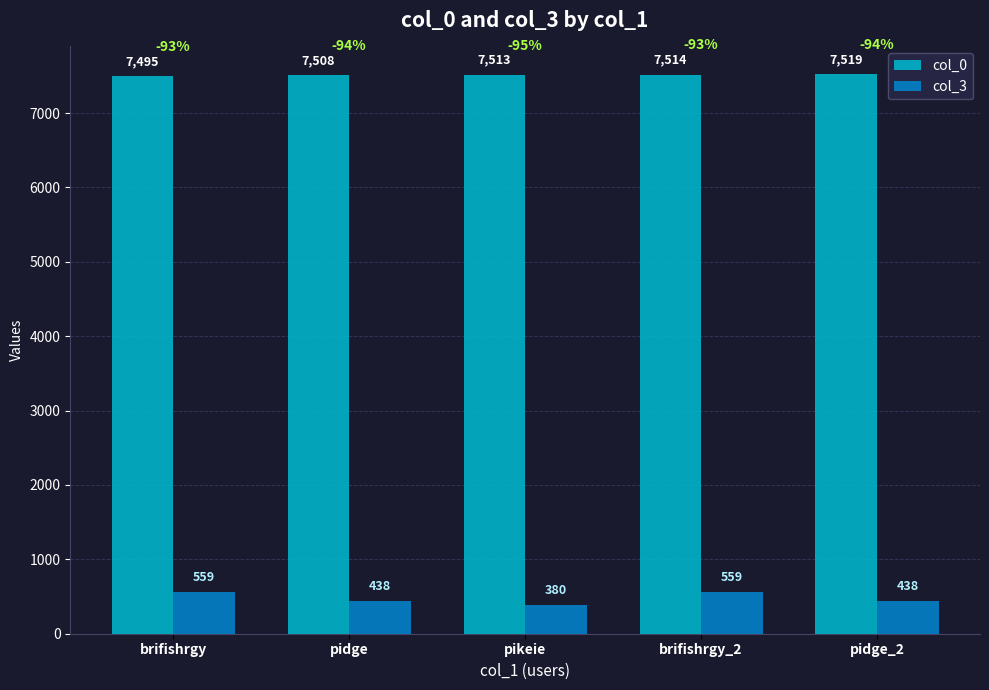

Which series has the largest range (max minus min)?

col_3